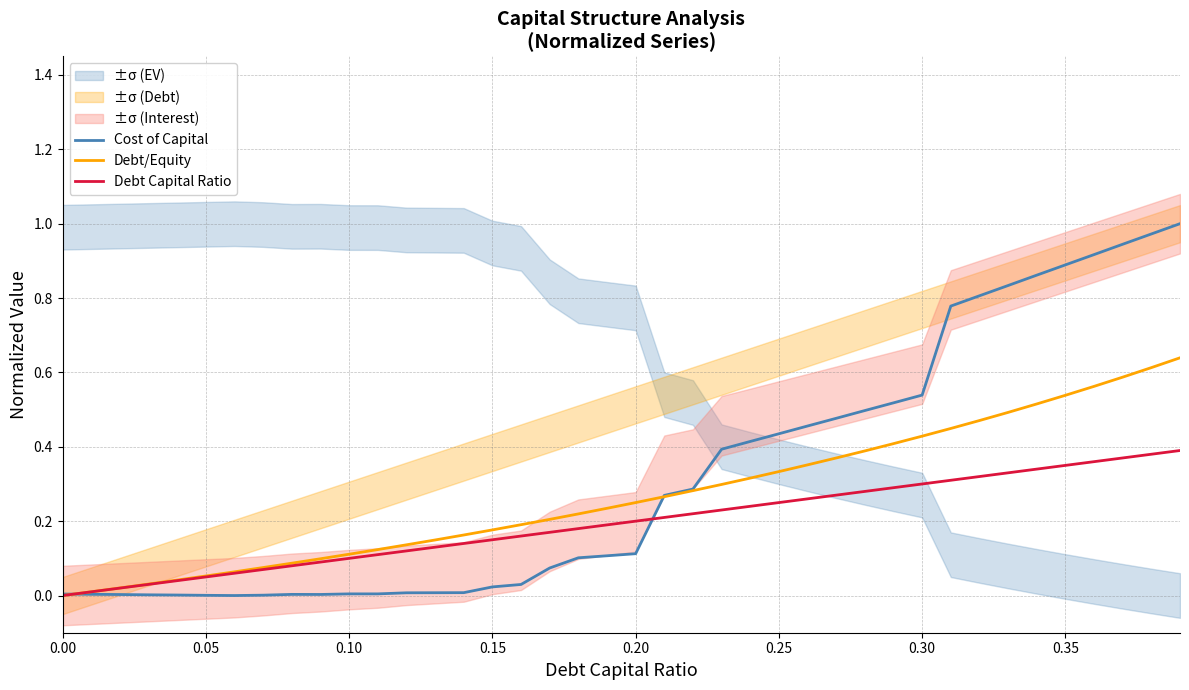

The value of Debt Capital Ratio at 0.20 is 0.1. True or false?

False